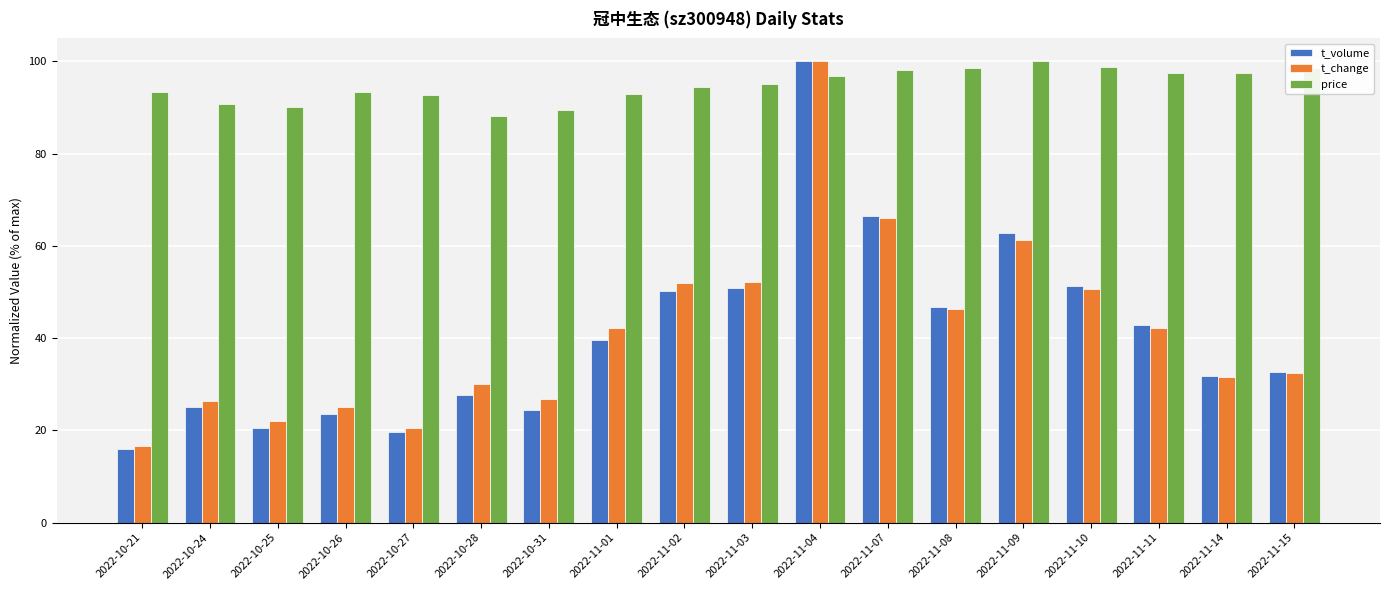

What is the sum of all t_volume values?

732.2